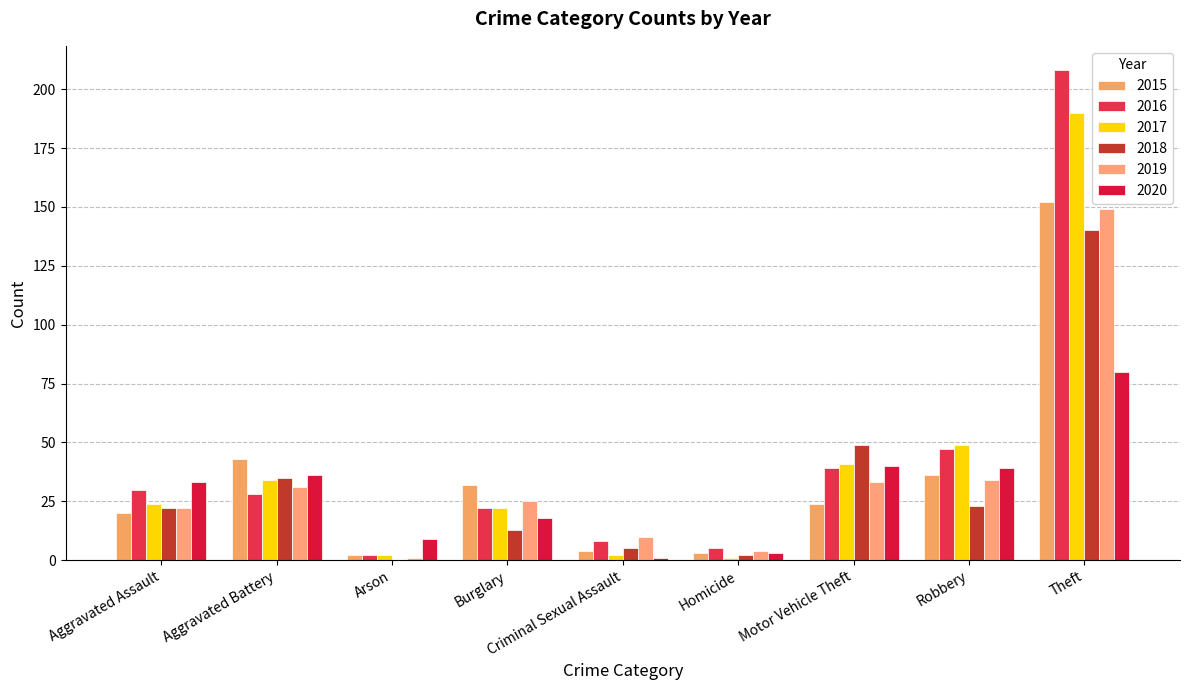

Between Burglary and Motor Vehicle Theft, which is larger?

Burglary